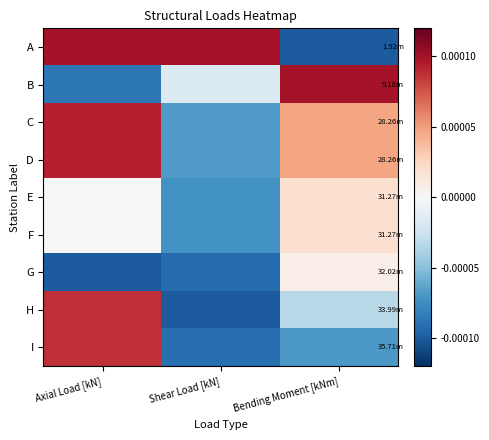

Which has a higher value, Shear Load [kN] or Bending Moment [kNm]?

Shear Load [kN]